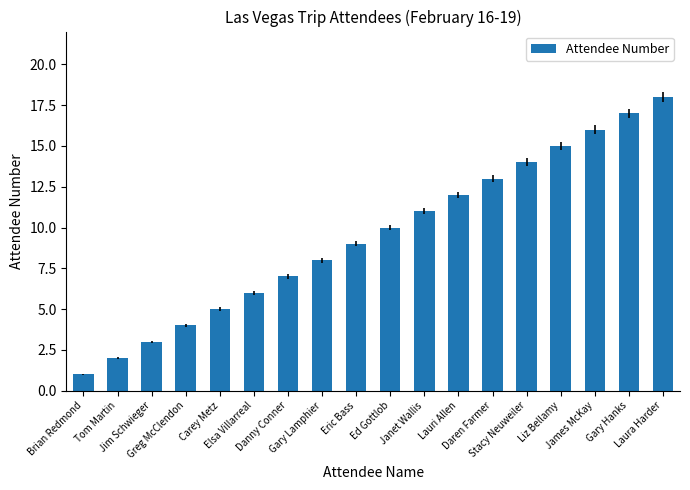

Read the value at Gary Hanks.

17